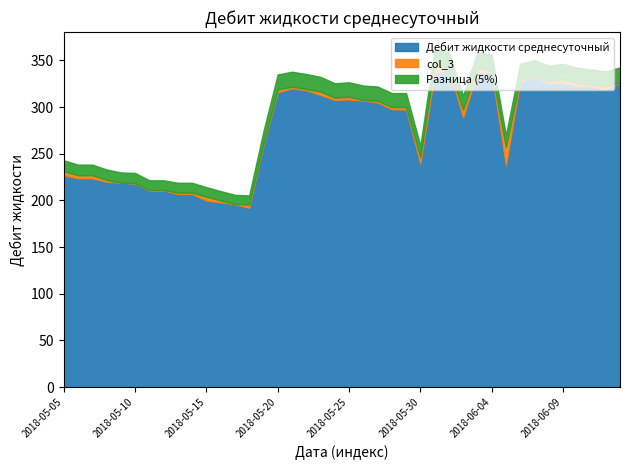

What is the spread (max minus min) of values at 2018-06-01?

0.7